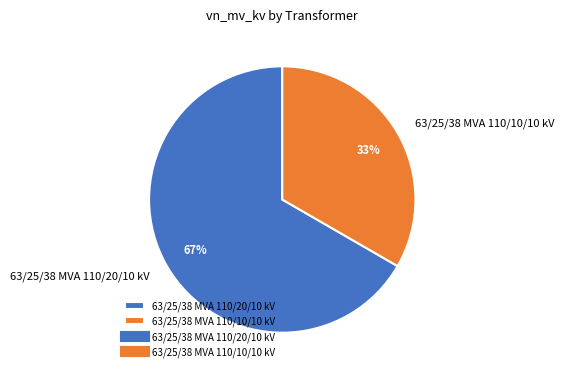

To the nearest percent, what percentage of the pie is 63/25/38 MVA 110/20/10 kV?

67%